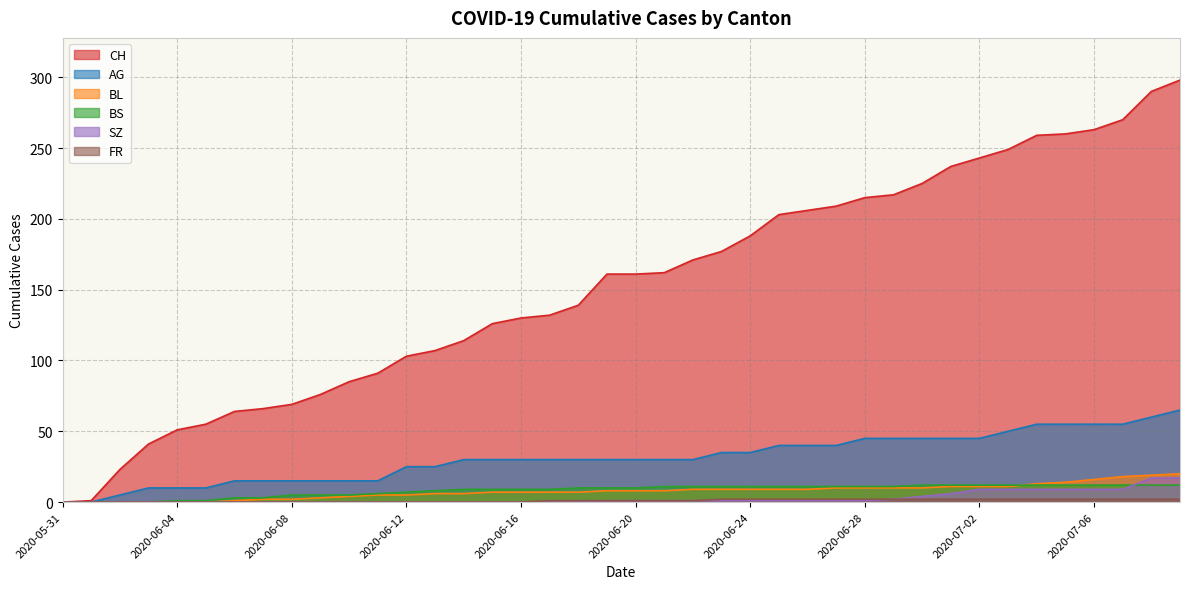

Which series changed the most between 2020-06-03 and 2020-06-22?

CH